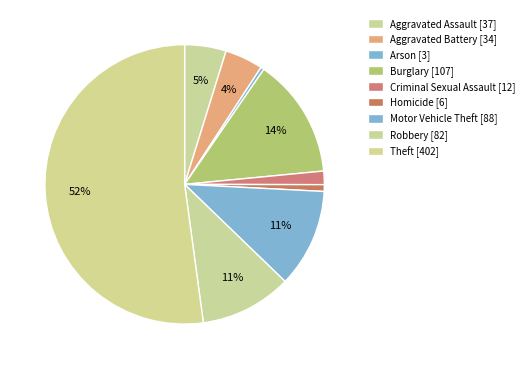

Count the number of slices in the pie.

9